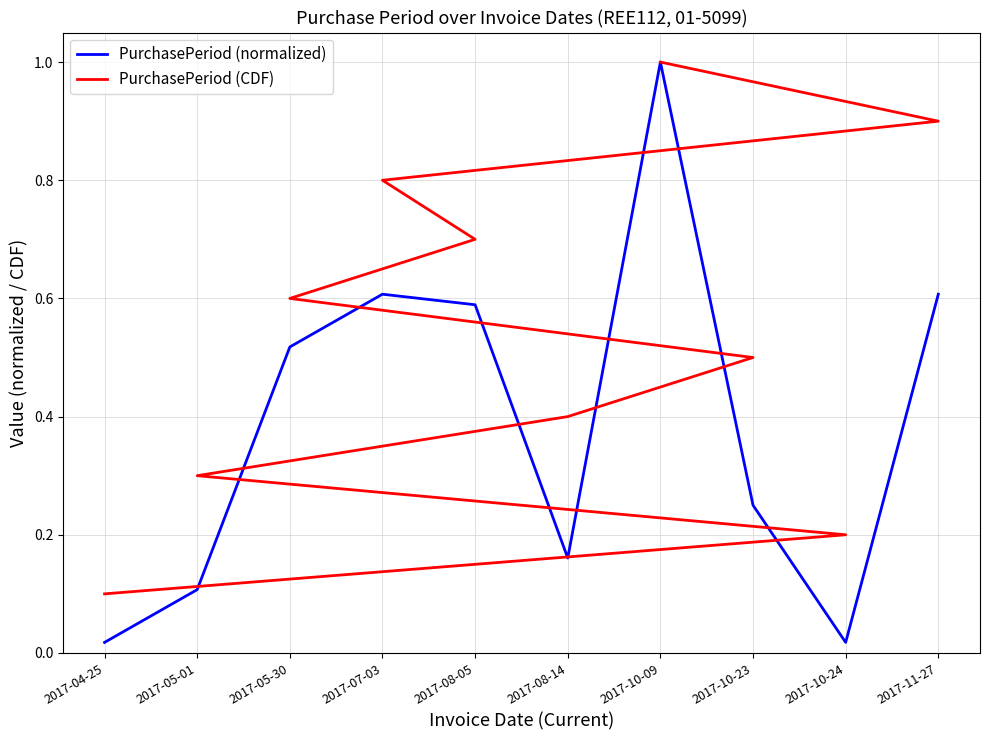

Which series ends up on top after the final intersection of PurchasePeriod (normalized) and PurchasePeriod (CDF)?

PurchasePeriod (CDF)